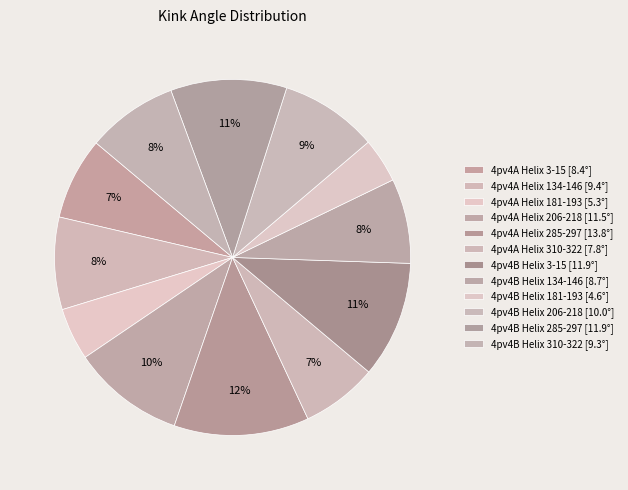

Between 4pv4A Helix 3-15 and 4pv4B Helix 181-193, which is larger?

4pv4A Helix 3-15